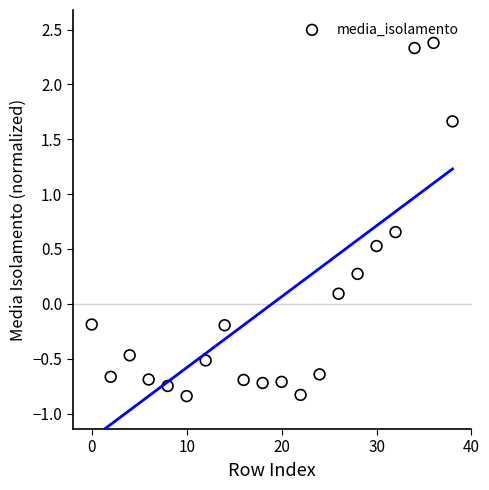

What is the range of X values (max minus min)?

38.0